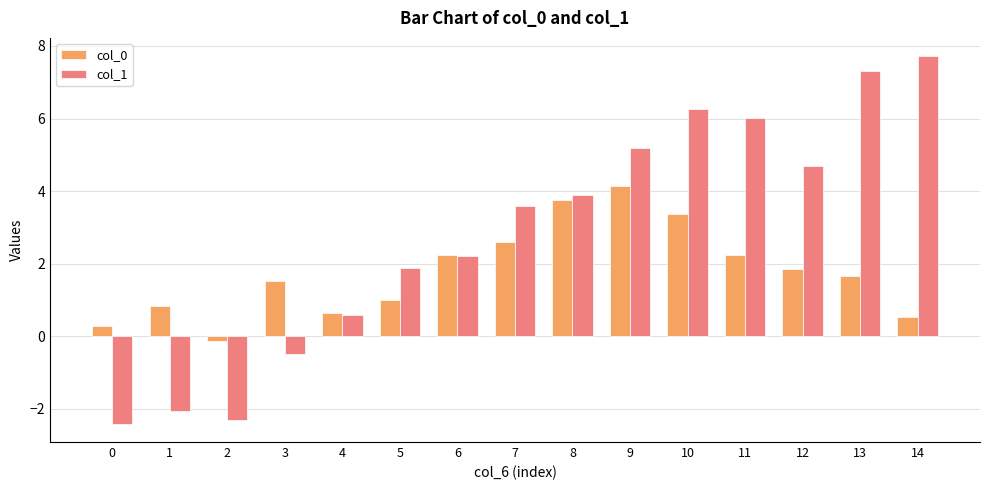

What are all the series names shown in the legend?

col_0, col_1